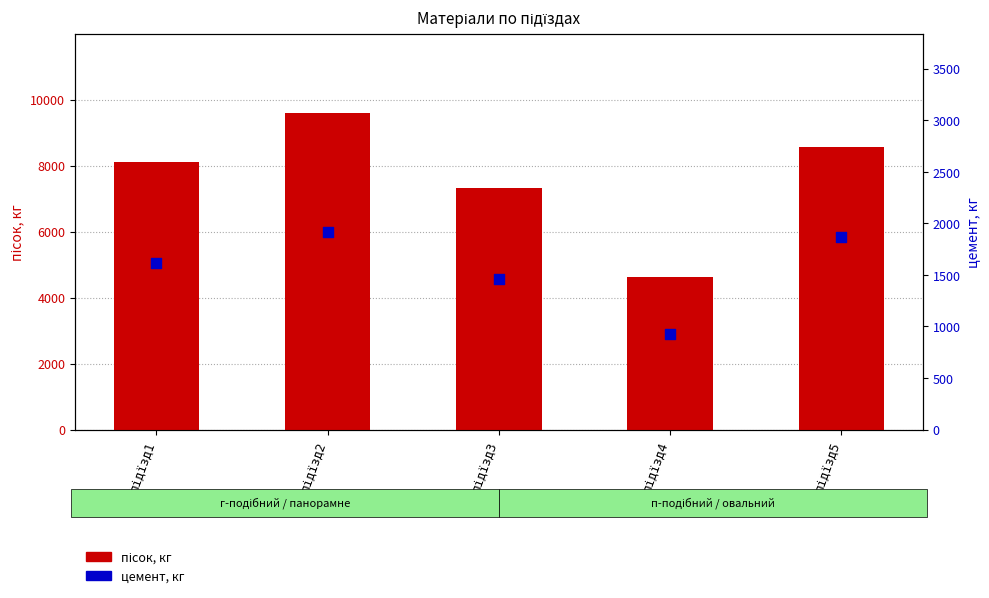

What are all the series names shown in the legend?

пісок, кг, цемент, кг